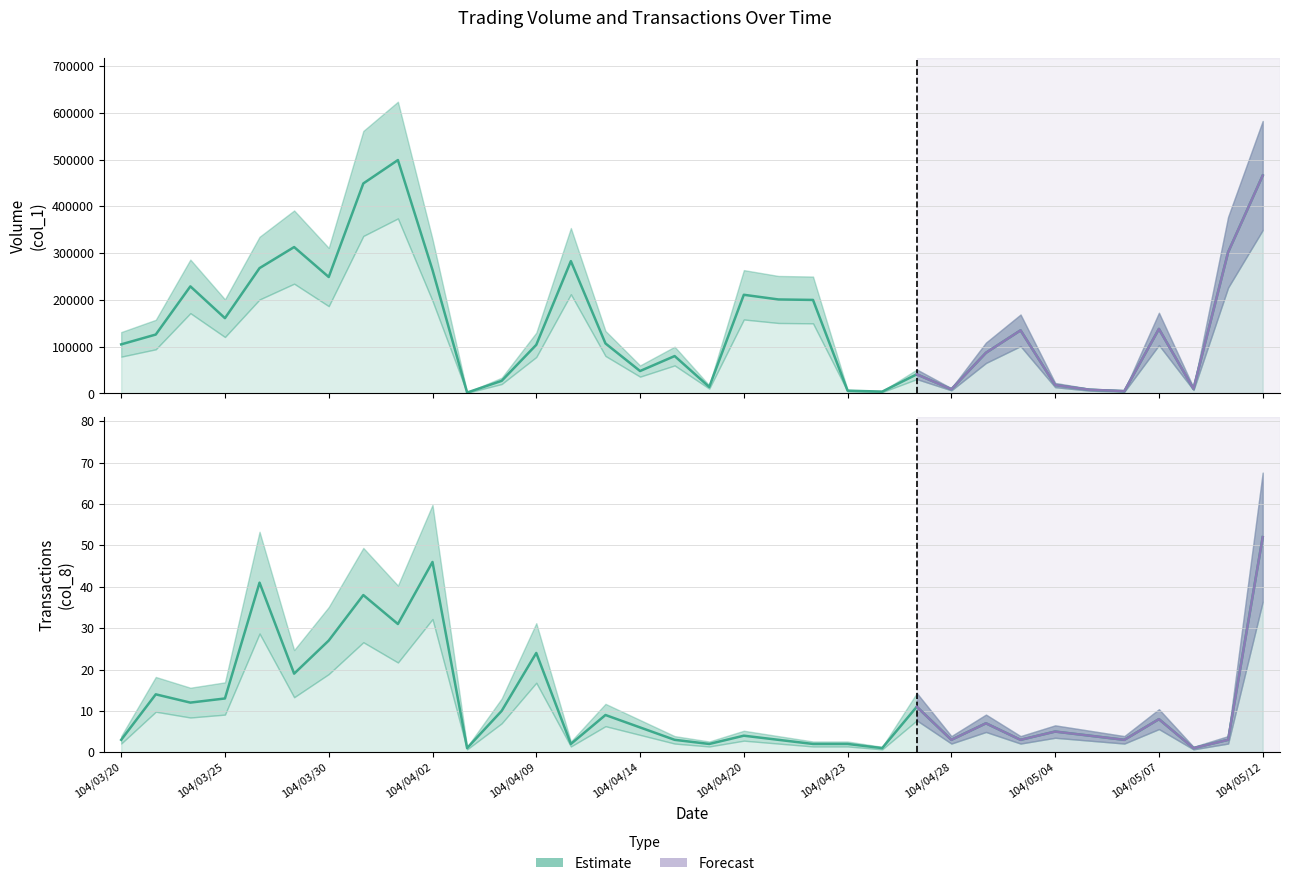

Is this an area chart (filled region under the line)?

No